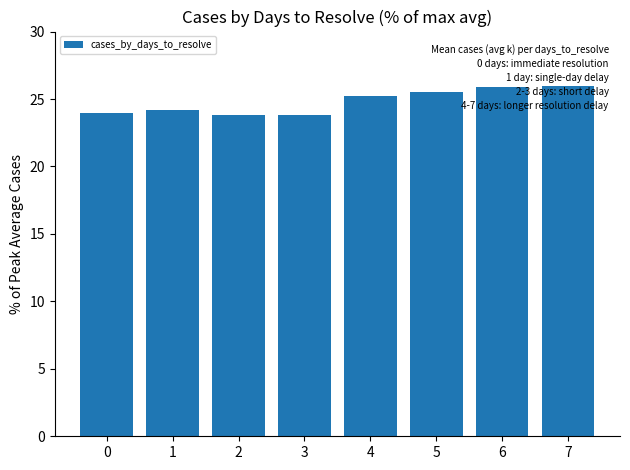

How many categories are shown in the chart?

8